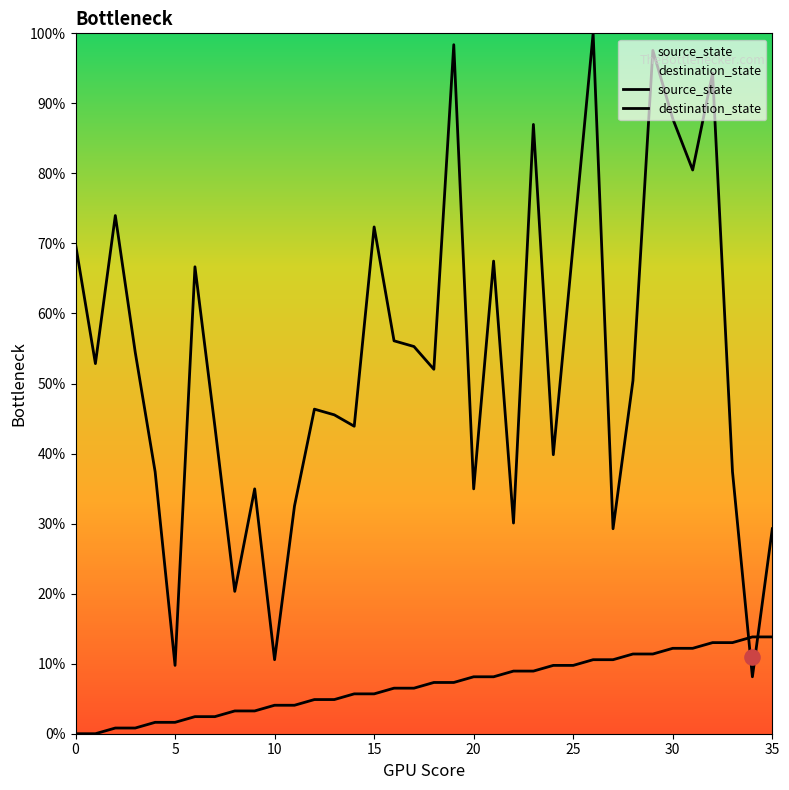

What are all the series names shown in the legend?

source_state, destination_state